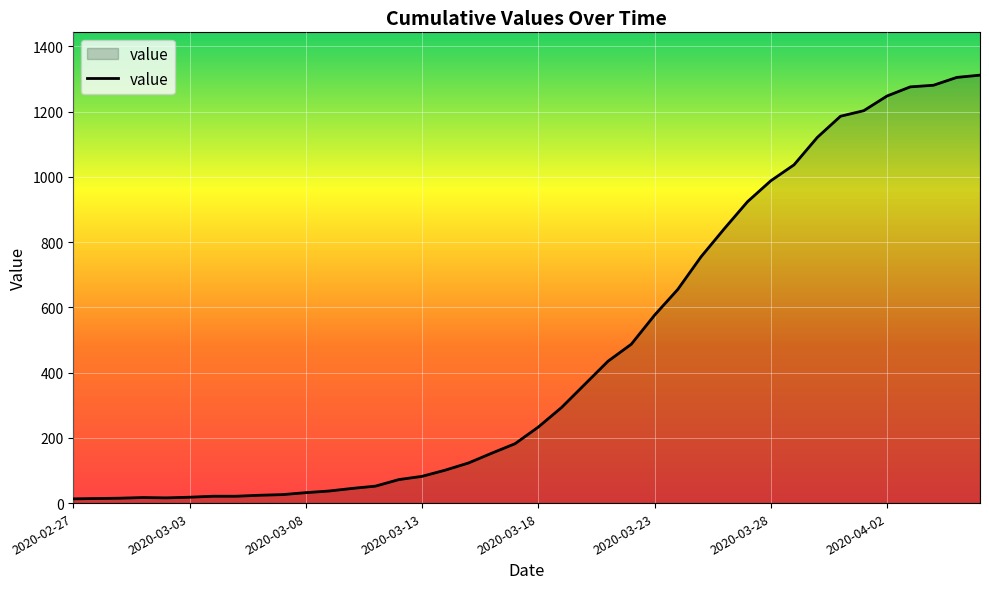

What is the difference between the maximum and minimum values?

1299